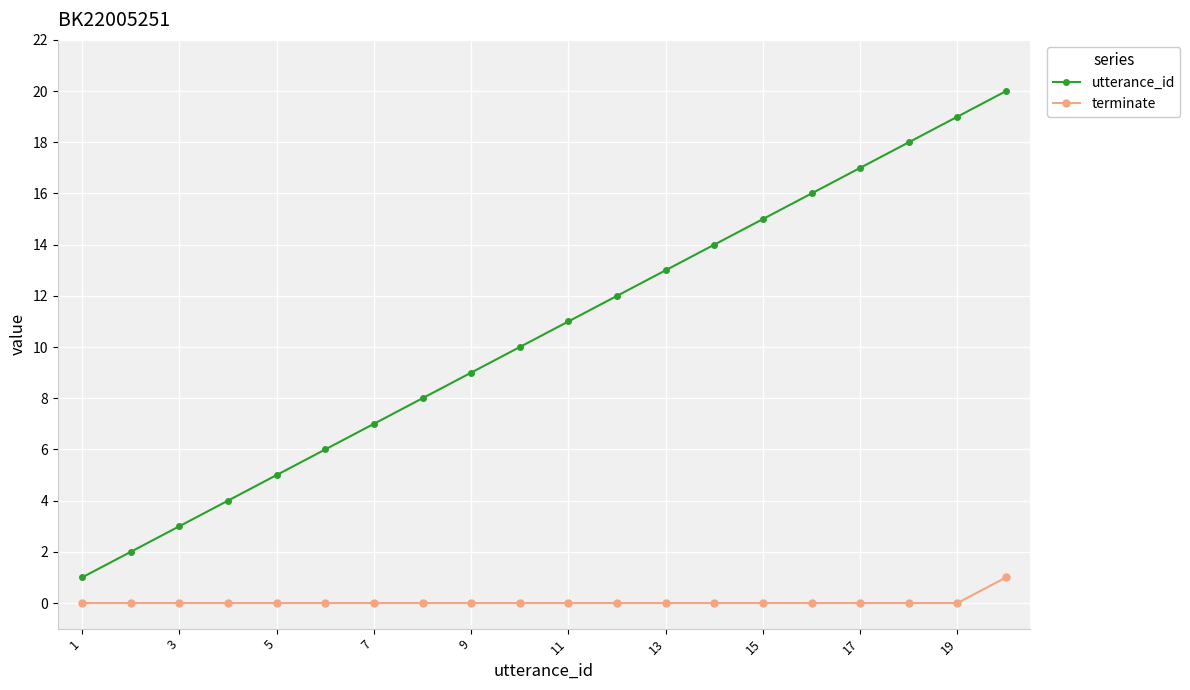

List the series in order of their overall mean, highest first.

utterance_id, terminate